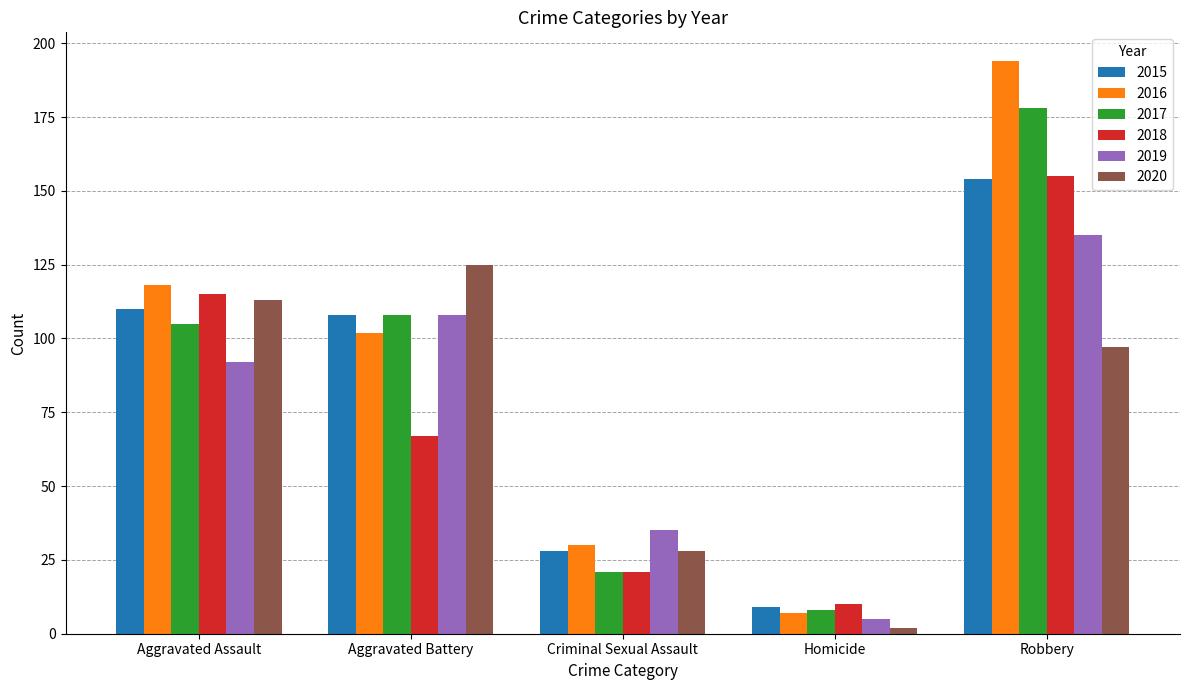

Which series has the largest total across all categories?

2016